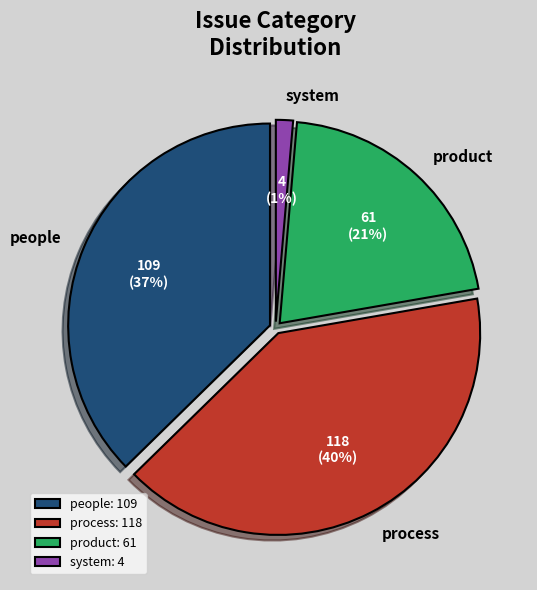

Is it true that system: 4 is 1% of the pie?

True